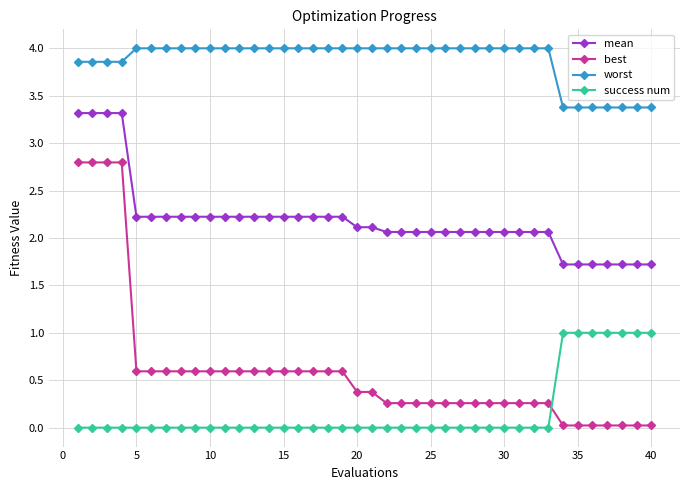

Rank the series by their maximum value, from highest to lowest.

worst, mean, best, success num